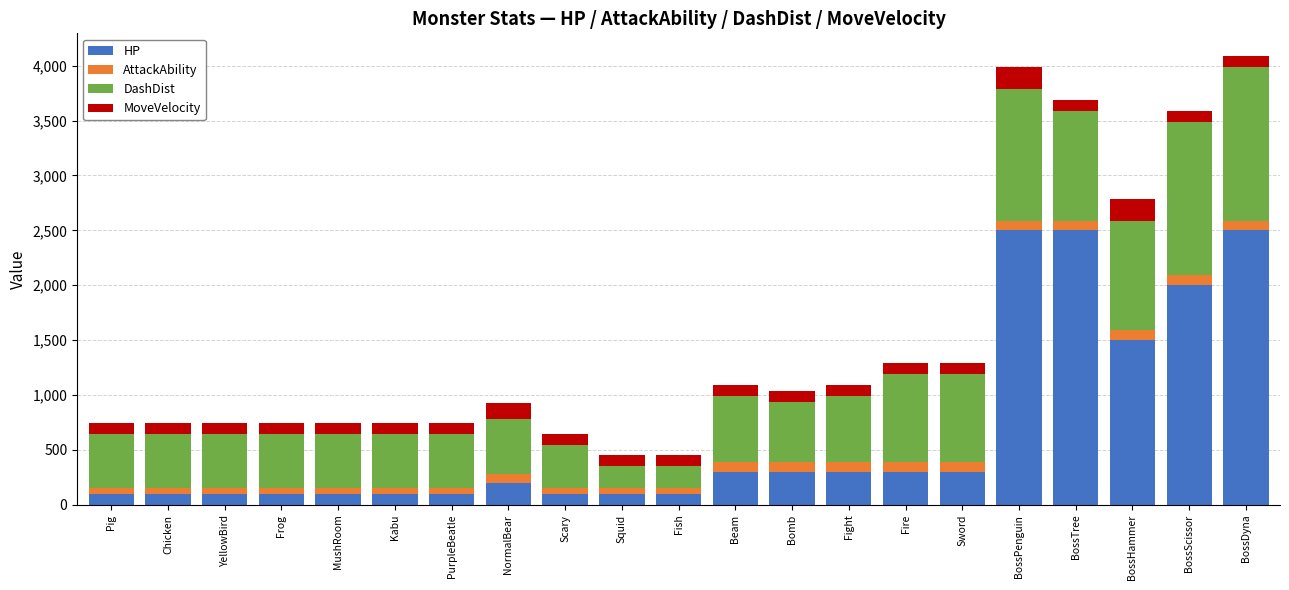

What is the difference between the maximum and minimum values in the HP series?

2400